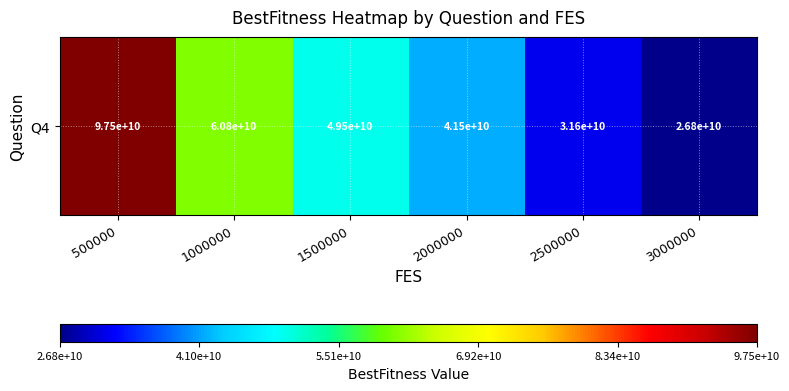

Rank the categories by value from highest to lowest.

500000, 1000000, 1500000, 2000000, 2500000, 3000000